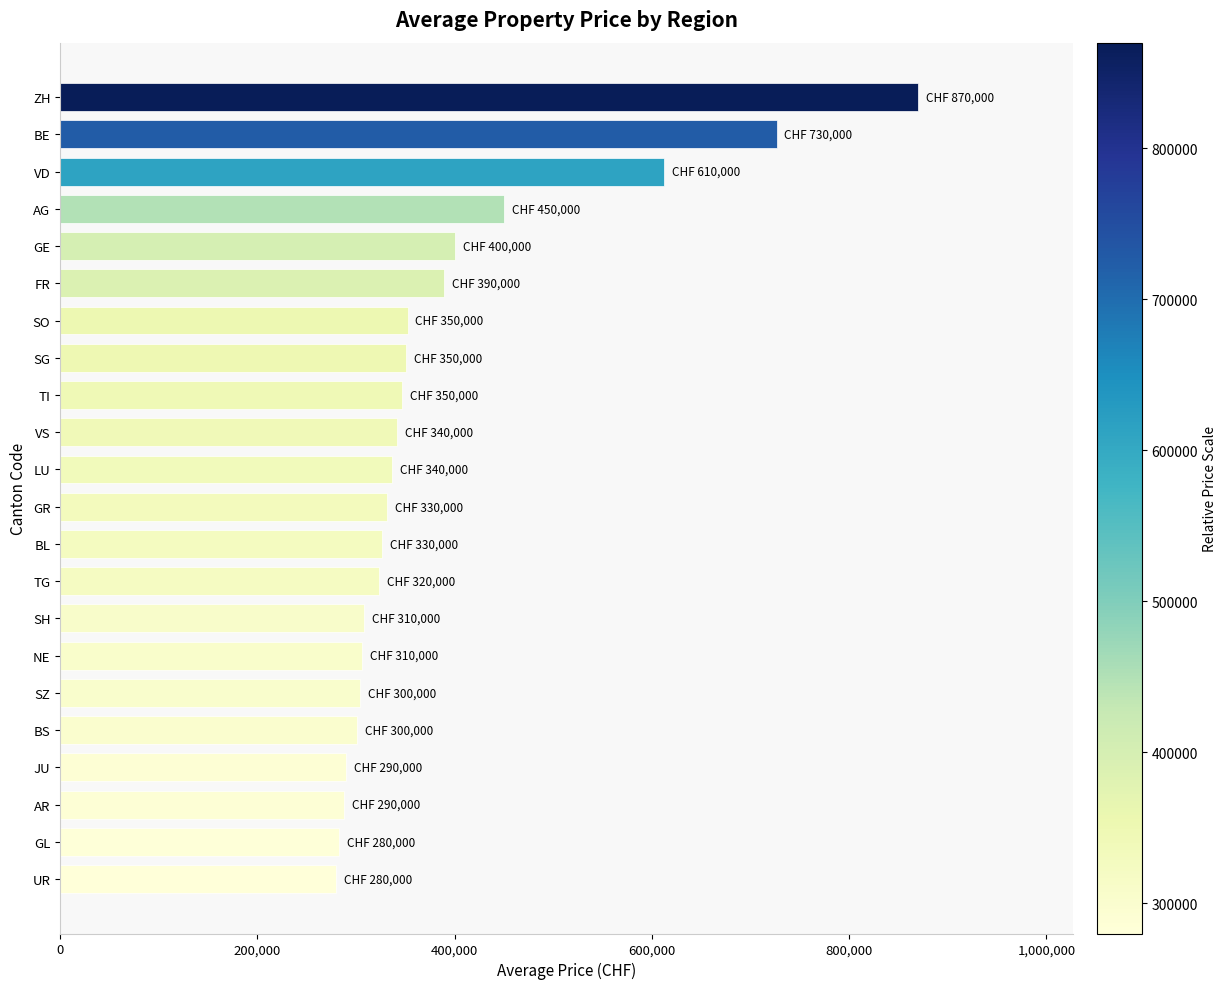

Which has a higher value, FR or SH?

FR